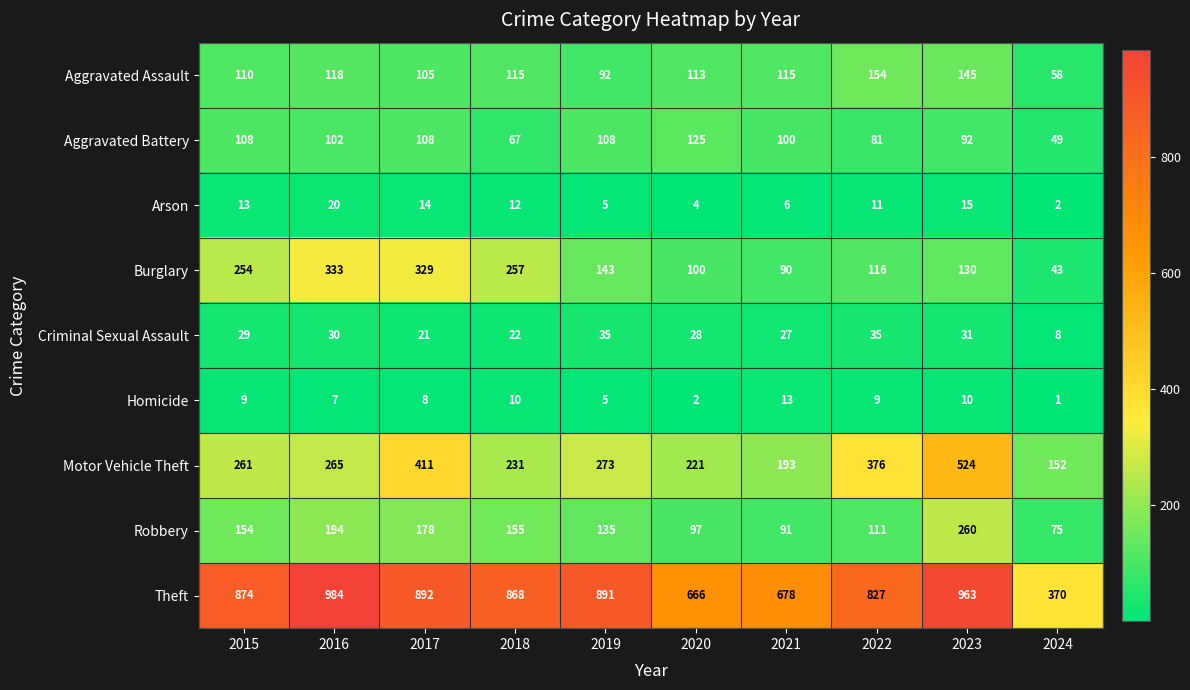

At which label does Arson first exceed 12?

2015